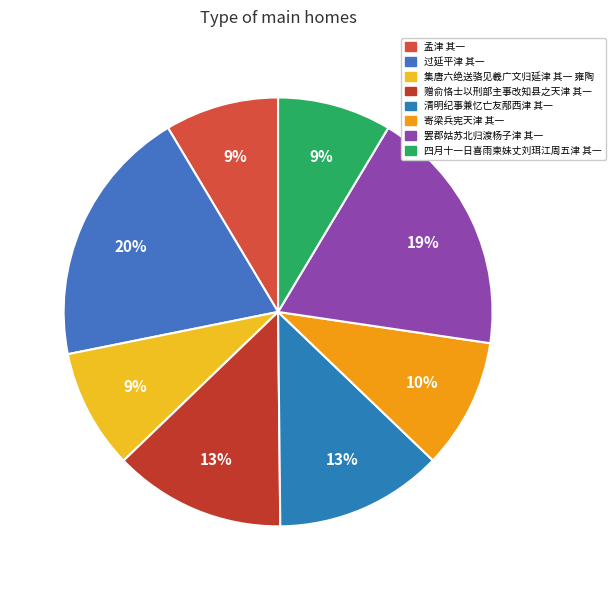

What percentage do 罢郡姑苏北归渡杨子津 其一 and 寄梁兵宪天津 其一 together represent?

28.6%